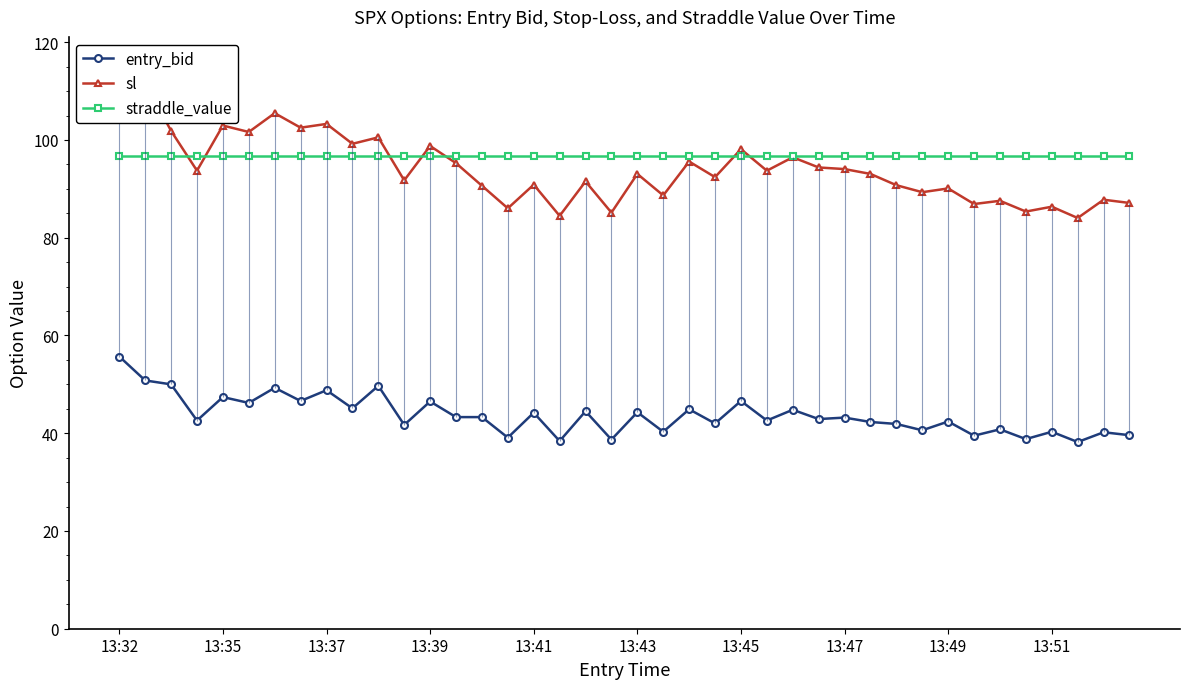

Is it true that straddle_value equals 96.8 at 13:43?

True